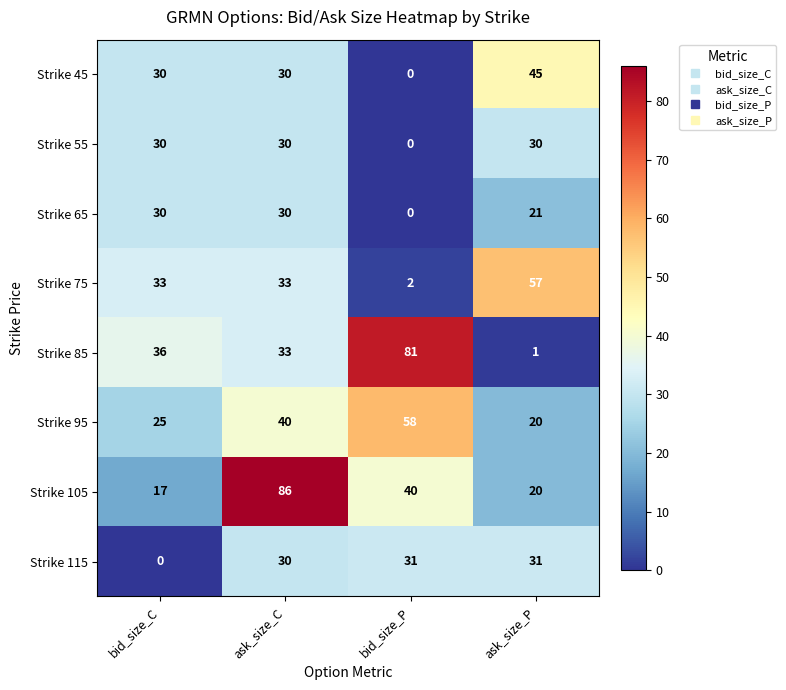

What is the difference between the Strike 45 values at ask_size_P and bid_size_P?

45